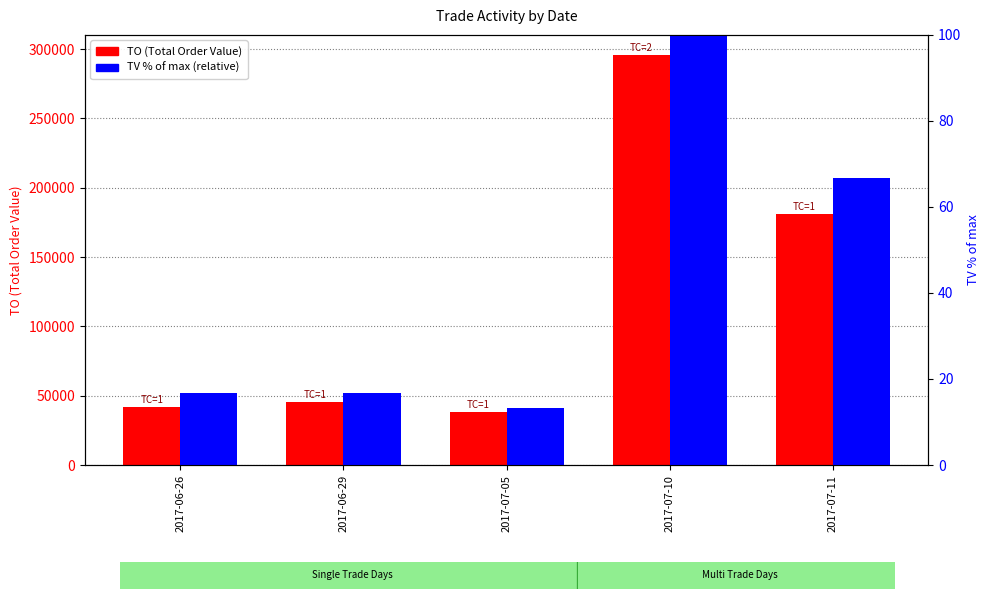

Is the value of TO (Total Order Value) at 2017-07-11 greater than the value of TV % (relative) at 2017-06-29?

Yes